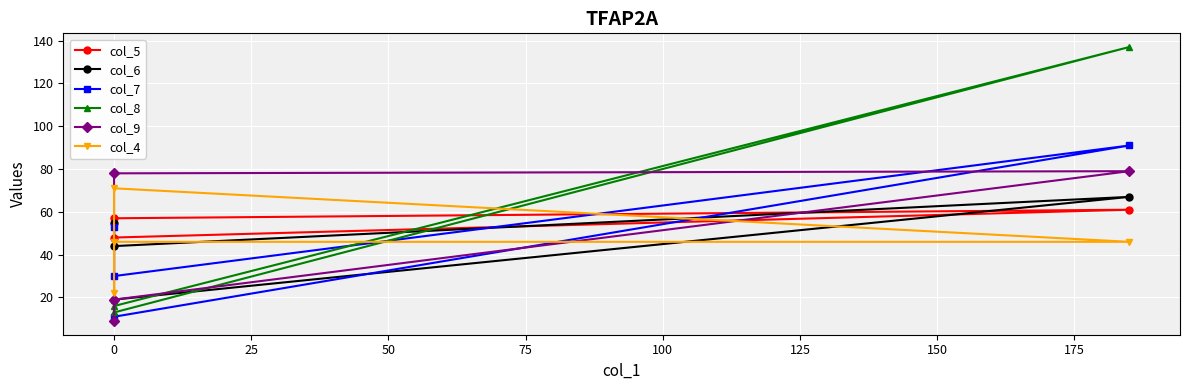

Is this an area chart (filled region under the line)?

No